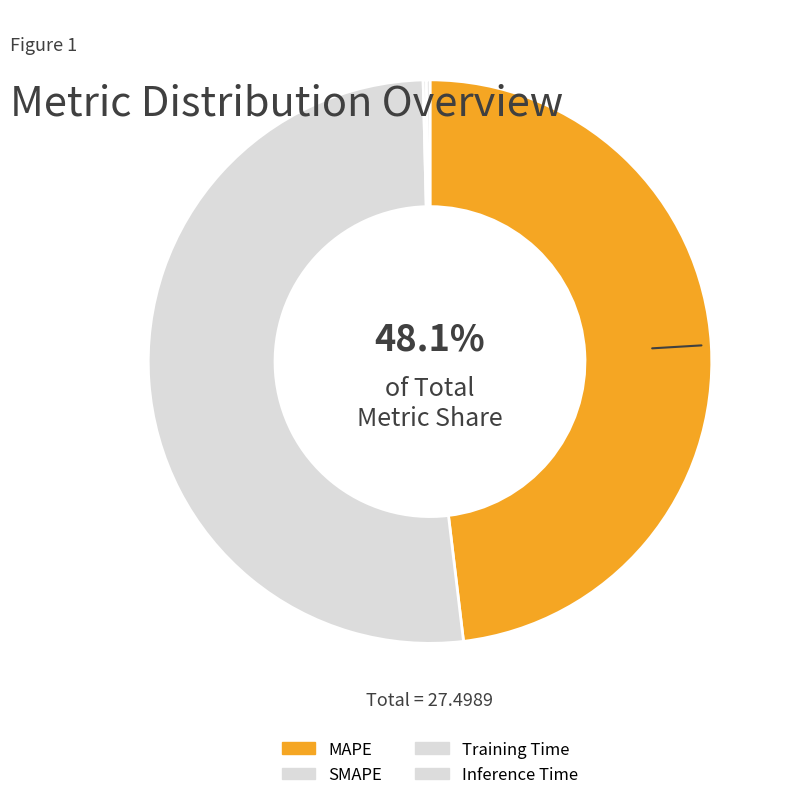

To the nearest percent, what is the difference between the Training Time and MAPE slice percentages?

48%